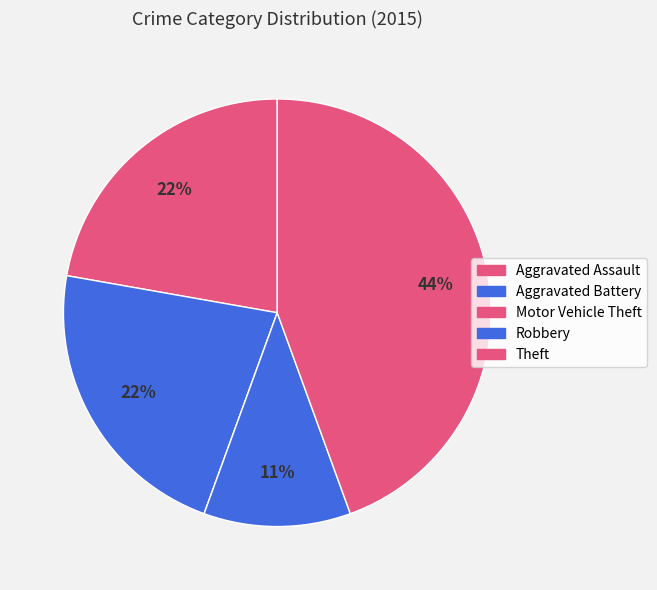

What is the ratio of the value at Robbery to the value at Aggravated Battery?

0.5